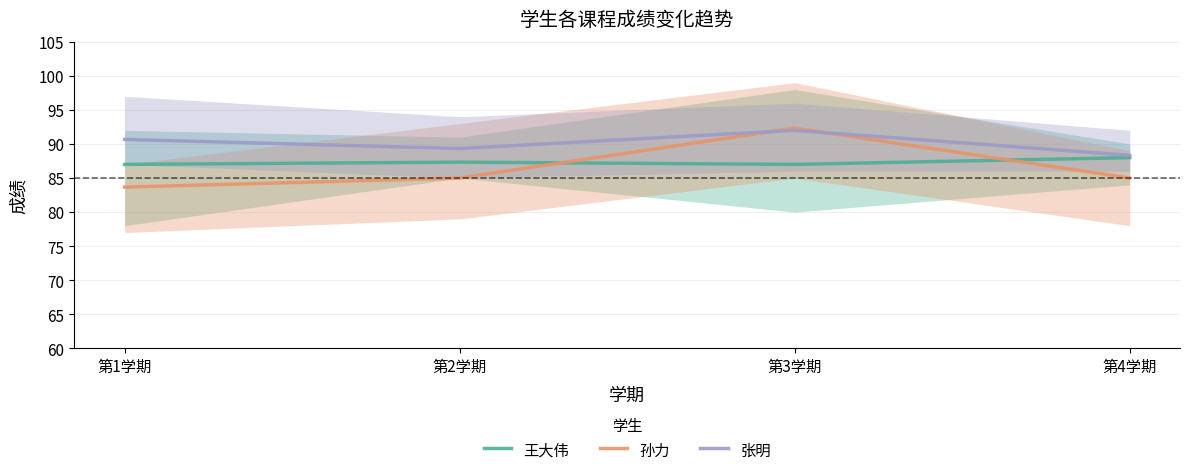

What is the sum of the 张明 values at 第4学期 and 第1学期?

179.0